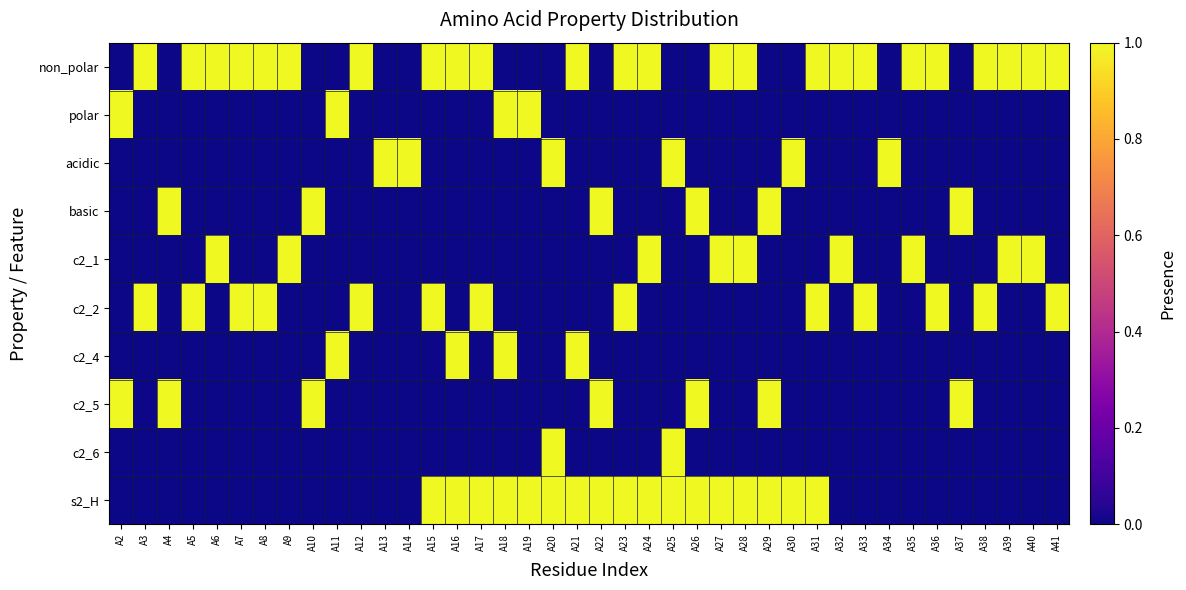

Reading right to left, extract all data points from this chart.

non_polar: A41=1	A40=1	A39=1	A38=1	A37=0	A36=1	A35=1	A34=0	A33=1	A32=1	A31=1	A30=0	A29=0	A28=1	A27=1	A26=0	A25=0	A24=1	A23=1	A22=0	A21=1	A20=0	A19=0	A18=0	A17=1	A16=1	A15=1	A14=0	A13=0	A12=1	A11=0	A10=0	A9=1	A8=1	A7=1	A6=1	A5=1	A4=0	A3=1	A2=0
polar: A41=0	A40=0	A39=0	A38=0	A37=0	A36=0	A35=0	A34=0	A33=0	A32=0	A31=0	A30=0	A29=0	A28=0	A27=0	A26=0	A25=0	A24=0	A23=0	A22=0	A21=0	A20=0	A19=1	A18=1	A17=0	A16=0	A15=0	A14=0	A13=0	A12=0	A11=1	A10=0	A9=0	A8=0	A7=0	A6=0	A5=0	A4=0	A3=0	A2=1
acidic: A41=0	A40=0	A39=0	A38=0	A37=0	A36=0	A35=0	A34=1	A33=0	A32=0	A31=0	A30=1	A29=0	A28=0	A27=0	A26=0	A25=1	A24=0	A23=0	A22=0	A21=0	A20=1	A19=0	A18=0	A17=0	A16=0	A15=0	A14=1	A13=1	A12=0	A11=0	A10=0	A9=0	A8=0	A7=0	A6=0	A5=0	A4=0	A3=0	A2=0
basic: A41=0	A40=0	A39=0	A38=0	A37=1	A36=0	A35=0	A34=0	A33=0	A32=0	A31=0	A30=0	A29=1	A28=0	A27=0	A26=1	A25=0	A24=0	A23=0	A22=1	A21=0	A20=0	A19=0	A18=0	A17=0	A16=0	A15=0	A14=0	A13=0	A12=0	A11=0	A10=1	A9=0	A8=0	A7=0	A6=0	A5=0	A4=1	A3=0	A2=0
c2_1: A41=0	A40=1	A39=1	A38=0	A37=0	A36=0	A35=1	A34=0	A33=0	A32=1	A31=0	A30=0	A29=0	A28=1	A27=1	A26=0	A25=0	A24=1	A23=0	A22=0	A21=0	A20=0	A19=0	A18=0	A17=0	A16=0	A15=0	A14=0	A13=0	A12=0	A11=0	A10=0	A9=1	A8=0	A7=0	A6=1	A5=0	A4=0	A3=0	A2=0
c2_2: A41=1	A40=0	A39=0	A38=1	A37=0	A36=1	A35=0	A34=0	A33=1	A32=0	A31=1	A30=0	A29=0	A28=0	A27=0	A26=0	A25=0	A24=0	A23=1	A22=0	A21=0	A20=0	A19=0	A18=0	A17=1	A16=0	A15=1	A14=0	A13=0	A12=1	A11=0	A10=0	A9=0	A8=1	A7=1	A6=0	A5=1	A4=0	A3=1	A2=0
c2_4: A41=0	A40=0	A39=0	A38=0	A37=0	A36=0	A35=0	A34=0	A33=0	A32=0	A31=0	A30=0	A29=0	A28=0	A27=0	A26=0	A25=0	A24=0	A23=0	A22=0	A21=1	A20=0	A19=0	A18=1	A17=0	A16=1	A15=0	A14=0	A13=0	A12=0	A11=1	A10=0	A9=0	A8=0	A7=0	A6=0	A5=0	A4=0	A3=0	A2=0
c2_5: A41=0	A40=0	A39=0	A38=0	A37=1	A36=0	A35=0	A34=0	A33=0	A32=0	A31=0	A30=0	A29=1	A28=0	A27=0	A26=1	A25=0	A24=0	A23=0	A22=1	A21=0	A20=0	A19=0	A18=0	A17=0	A16=0	A15=0	A14=0	A13=0	A12=0	A11=0	A10=1	A9=0	A8=0	A7=0	A6=0	A5=0	A4=1	A3=0	A2=1
c2_6: A41=0	A40=0	A39=0	A38=0	A37=0	A36=0	A35=0	A34=0	A33=0	A32=0	A31=0	A30=0	A29=0	A28=0	A27=0	A26=0	A25=1	A24=0	A23=0	A22=0	A21=0	A20=1	A19=0	A18=0	A17=0	A16=0	A15=0	A14=0	A13=0	A12=0	A11=0	A10=0	A9=0	A8=0	A7=0	A6=0	A5=0	A4=0	A3=0	A2=0
s2_H: A41=0	A40=0	A39=0	A38=0	A37=0	A36=0	A35=0	A34=0	A33=0	A32=0	A31=1	A30=1	A29=1	A28=1	A27=1	A26=1	A25=1	A24=1	A23=1	A22=1	A21=1	A20=1	A19=1	A18=1	A17=1	A16=1	A15=1	A14=0	A13=0	A12=0	A11=0	A10=0	A9=0	A8=0	A7=0	A6=0	A5=0	A4=0	A3=0	A2=0